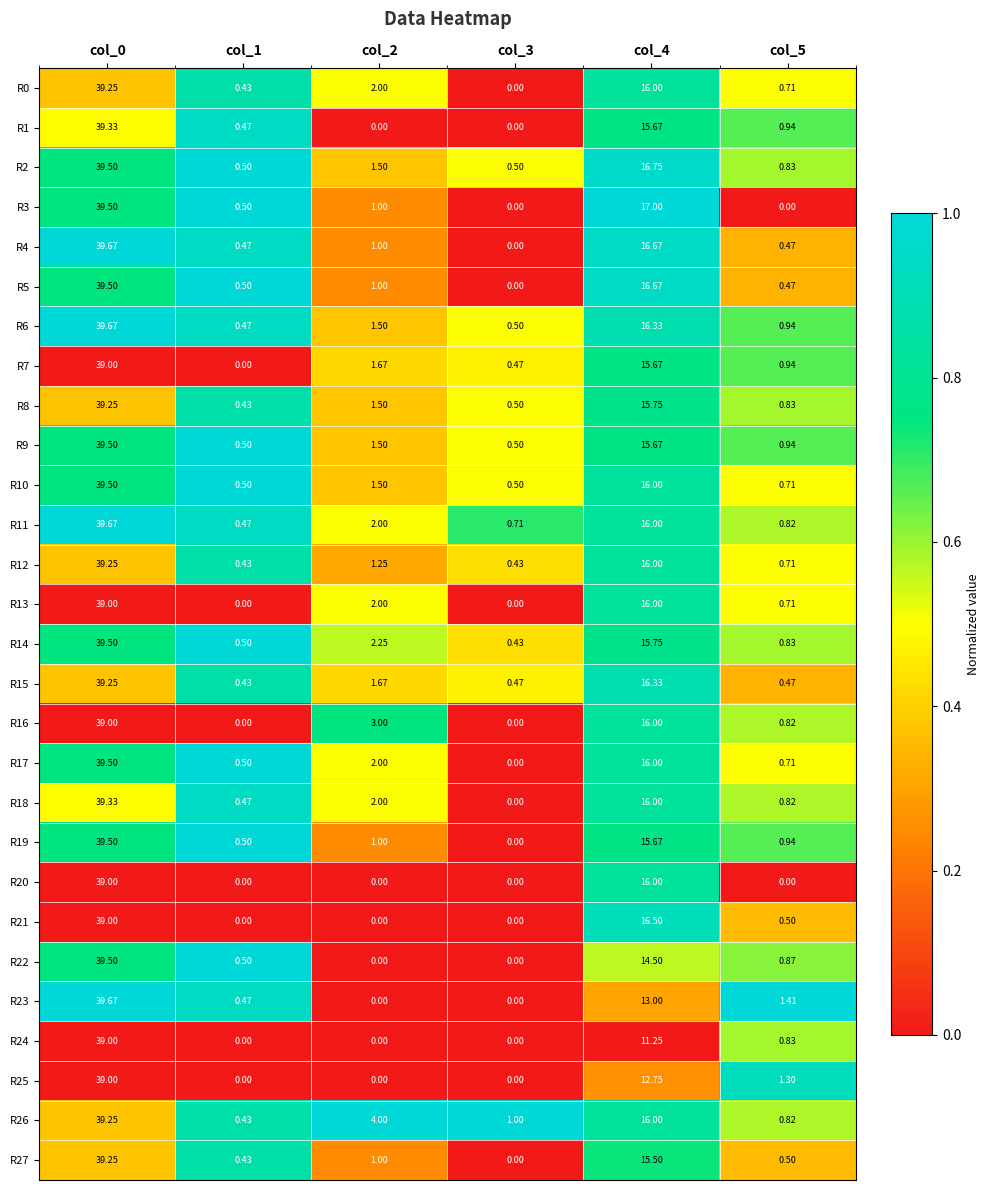

Is the value of R10 at col_4 greater than the value of R16 at col_0?

No